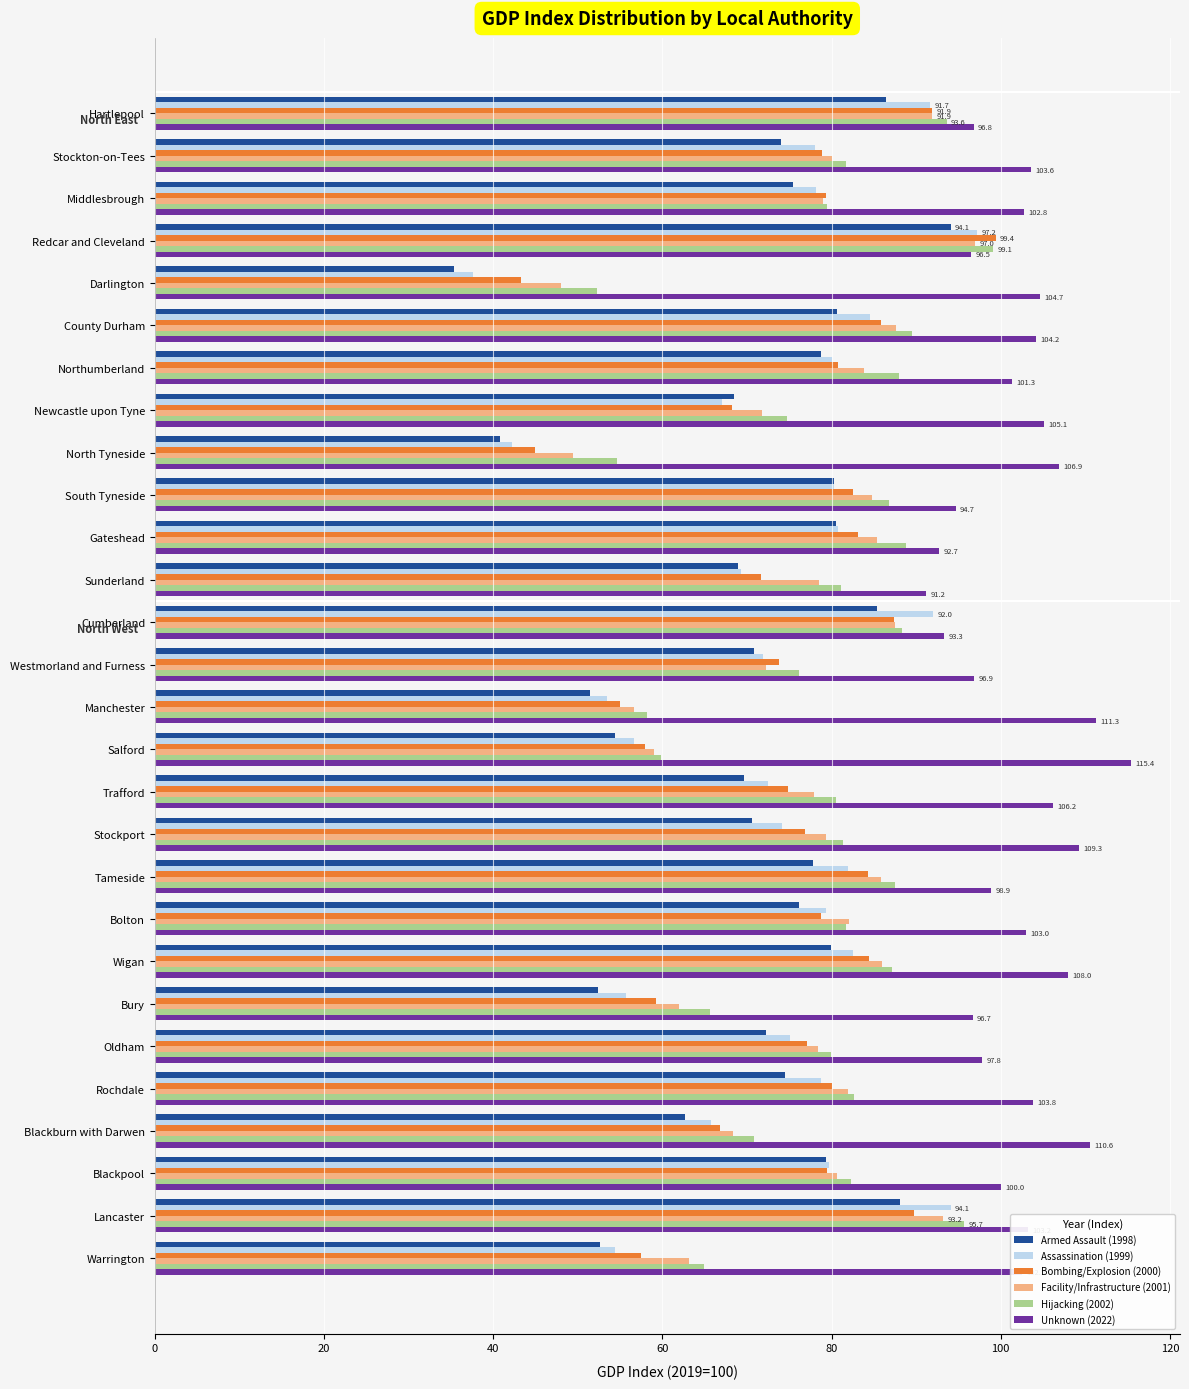

Which series has the largest total across all categories?

Unknown (2022)